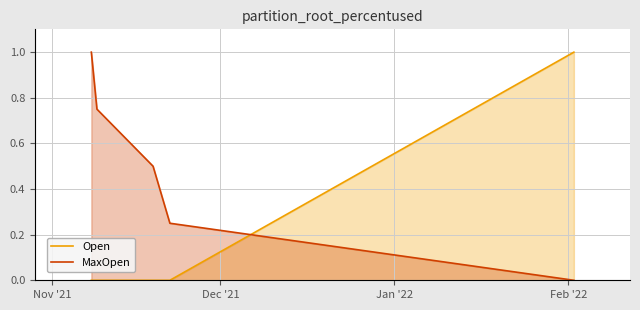

What is the difference between the maximum and minimum values in the MaxOpen series?

1.0